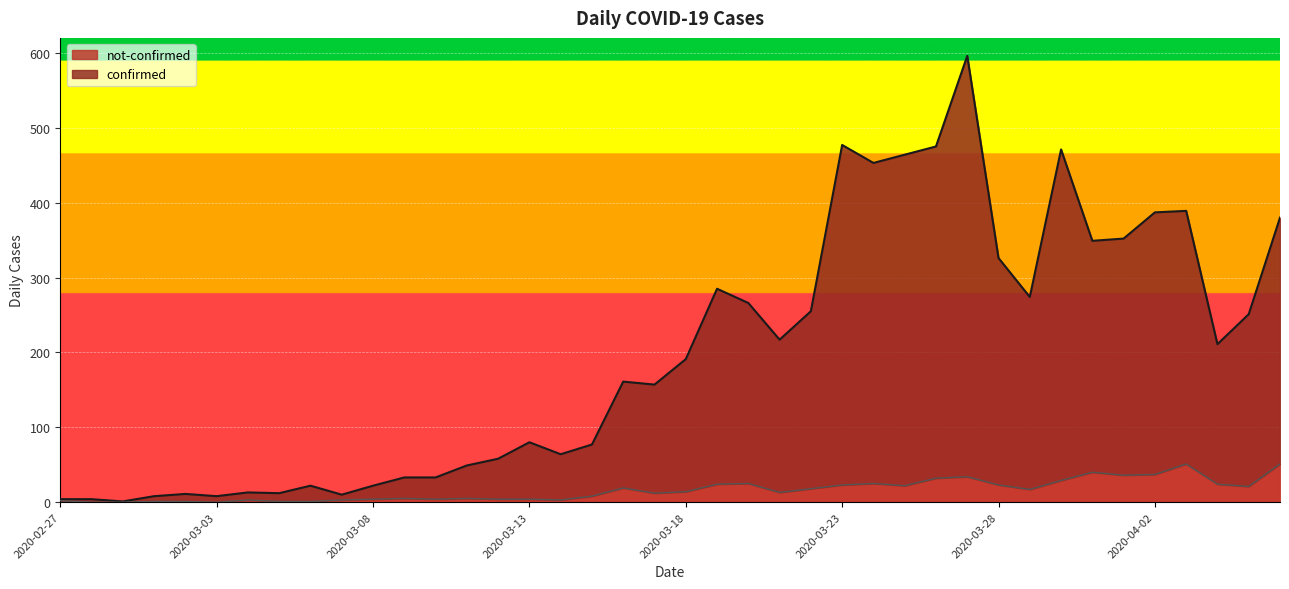

Which category has the lowest value in the not-confirmed series?

2020-02-28